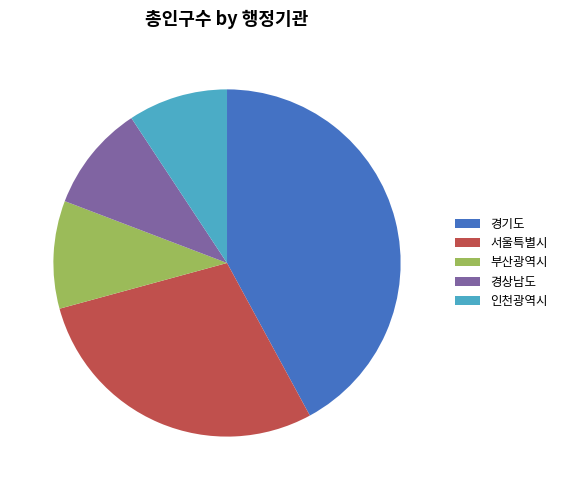

Which slice is the largest?

경기도